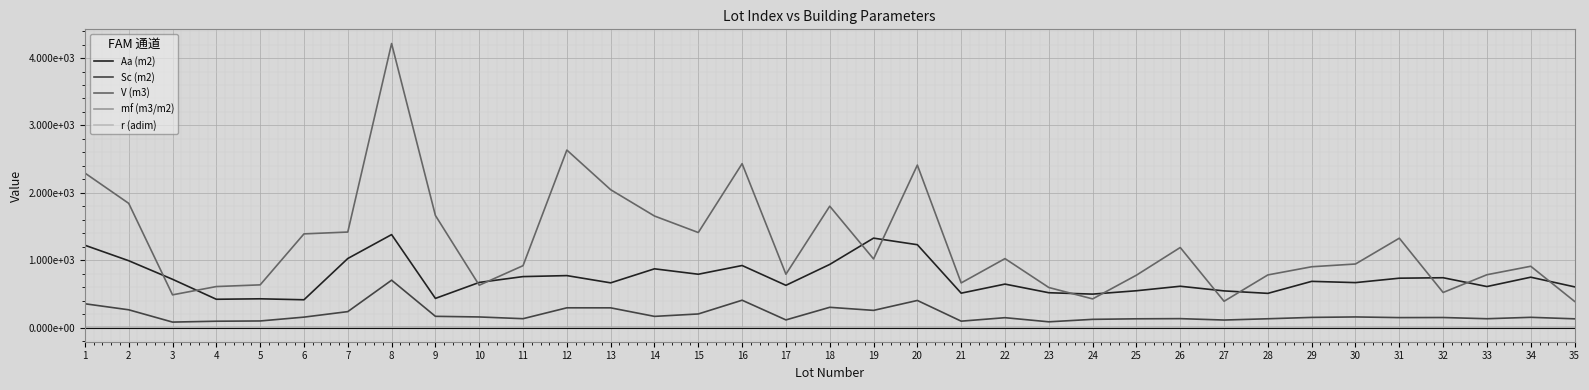

Is the value of r (adim) at 28 greater than the value of V (m3) at 14?

No